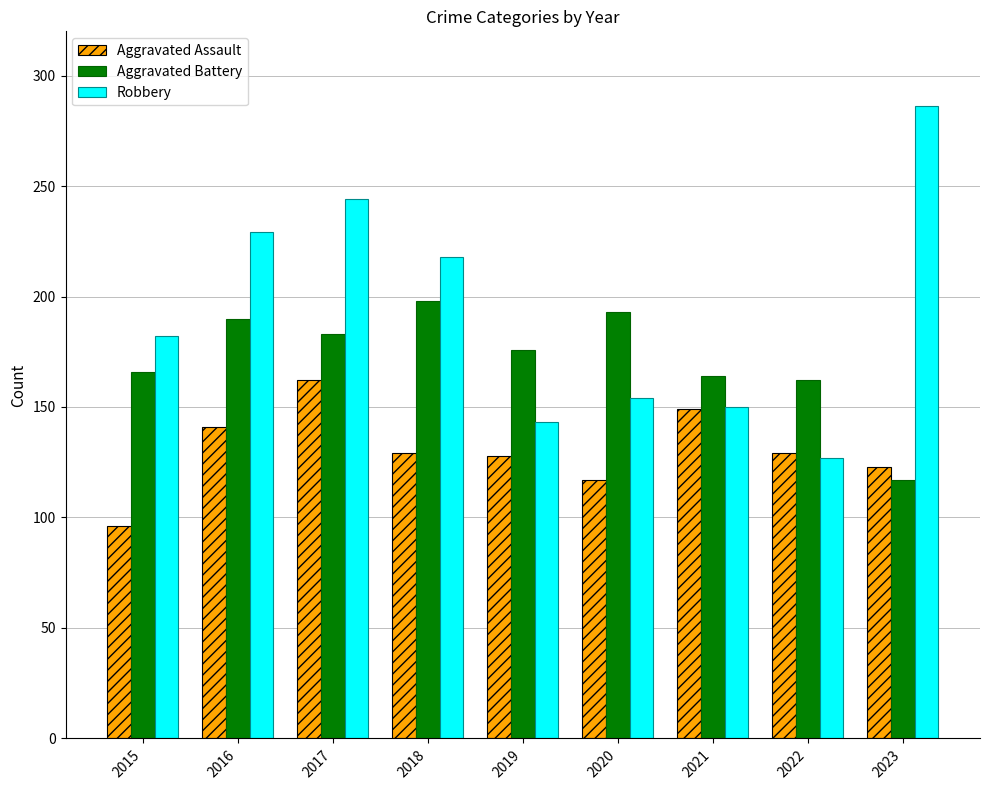

What is the average value of the Robbery series?

193